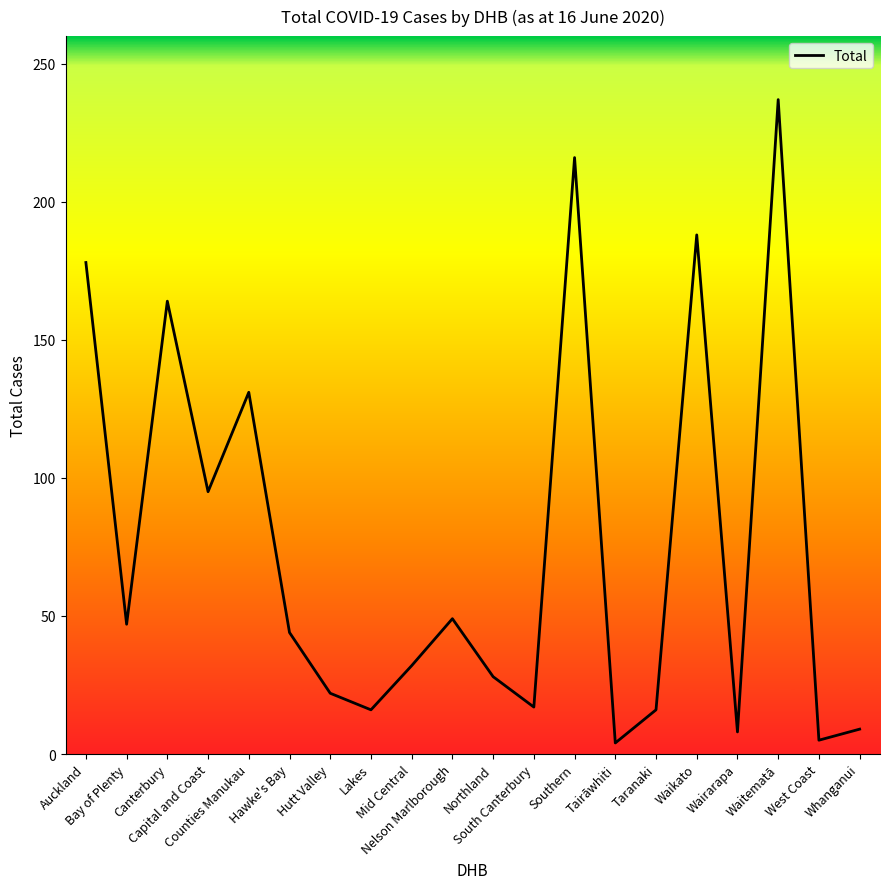

What is the maximum value shown in the chart?

237